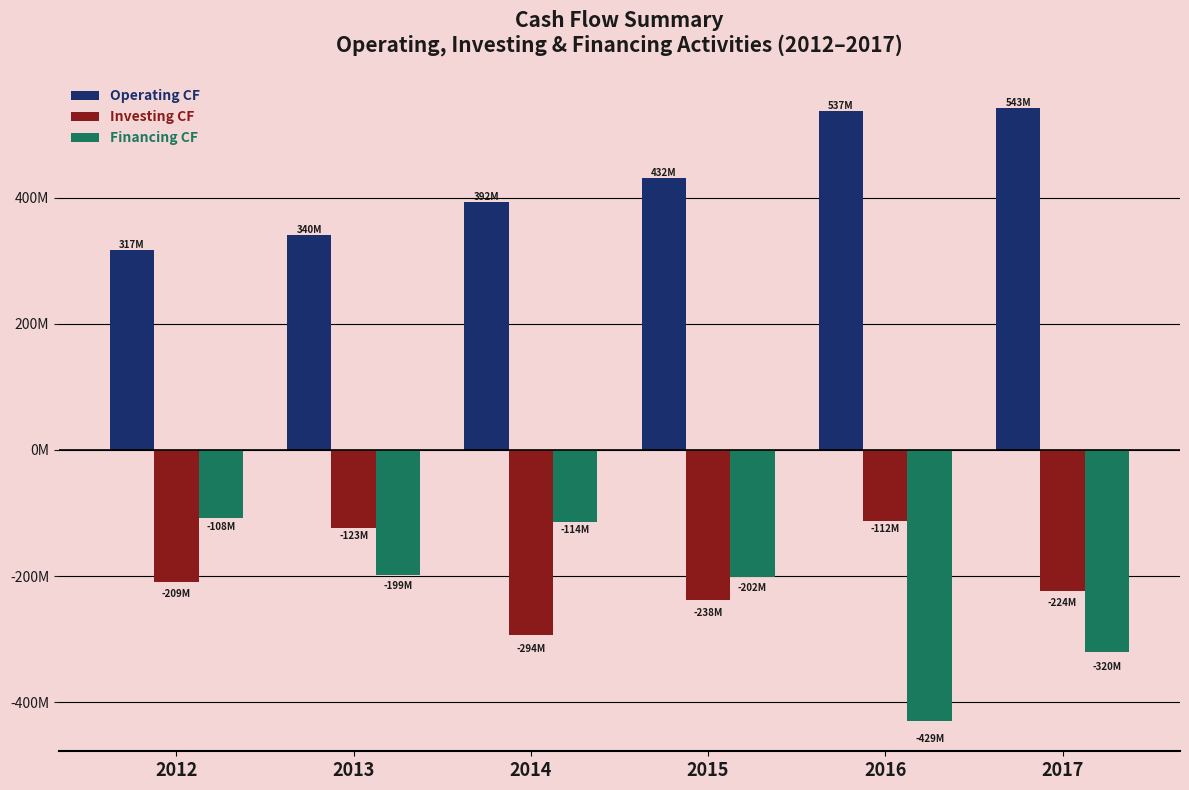

List the labels in order of Investing CF value, largest first.

2016, 2013, 2012, 2017, 2015, 2014